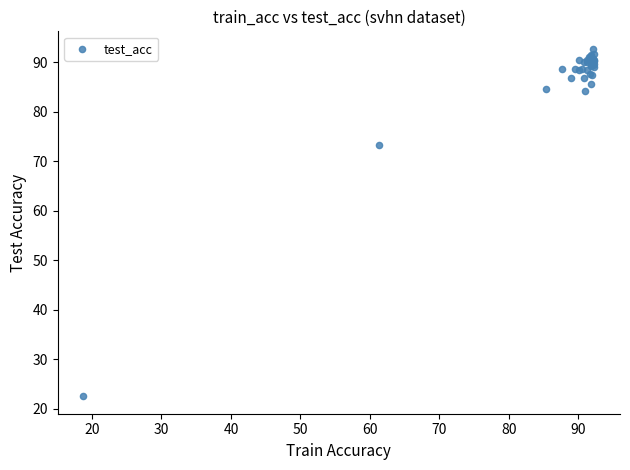

What Y value in the scatter plot is closest to 57?

73.2